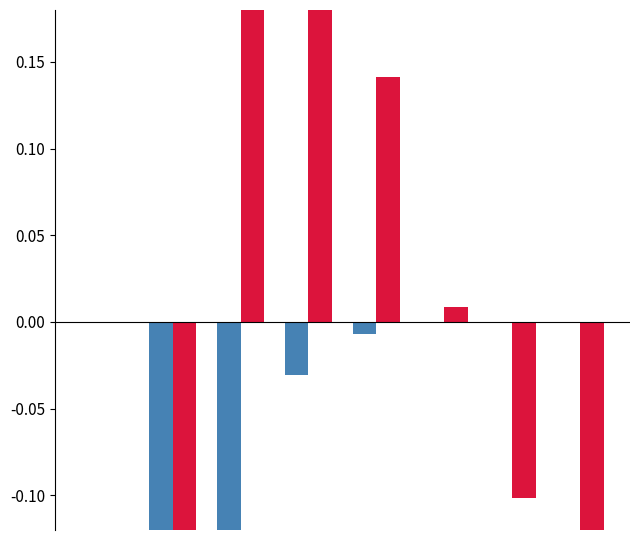

What is the difference between the second highest and second lowest values in the F2 series?

0.2